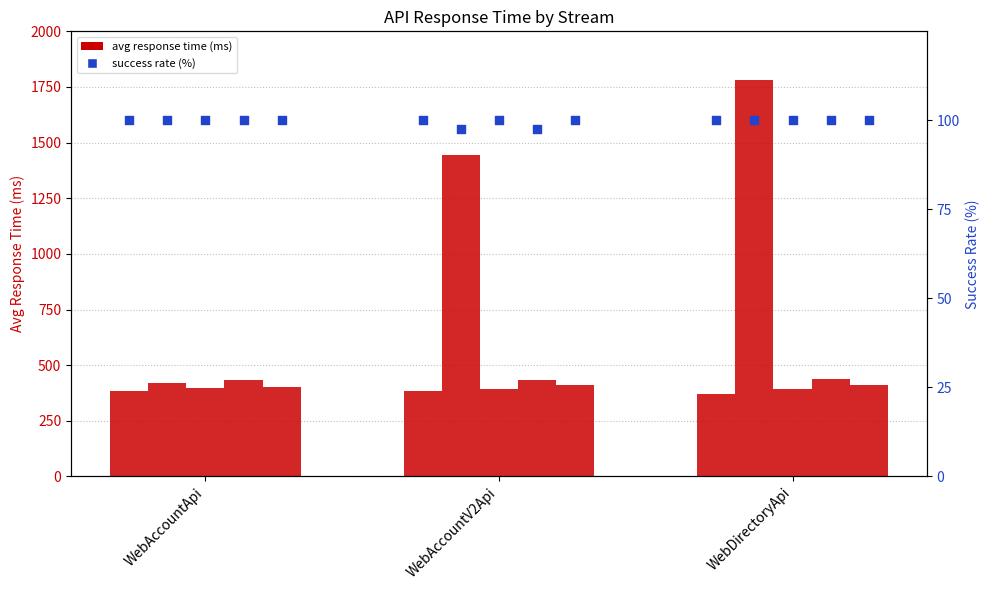

At how many categories does at least one series exceed 558?

2